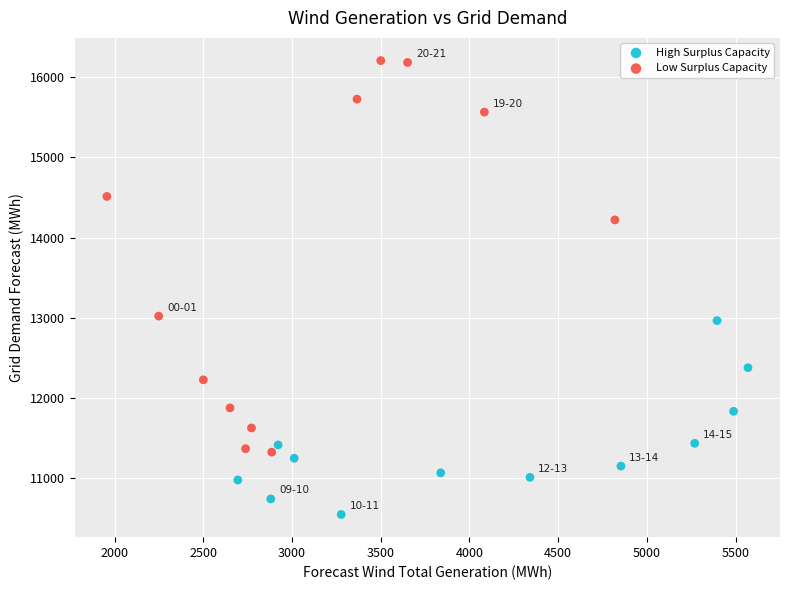

Which series reaches the maximum Y coordinate?

Low Surplus Capacity